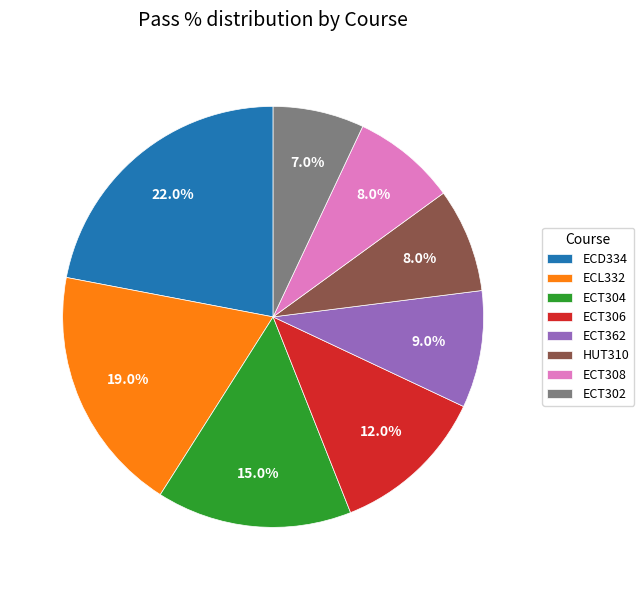

Is ECT306 the majority of the pie?

No